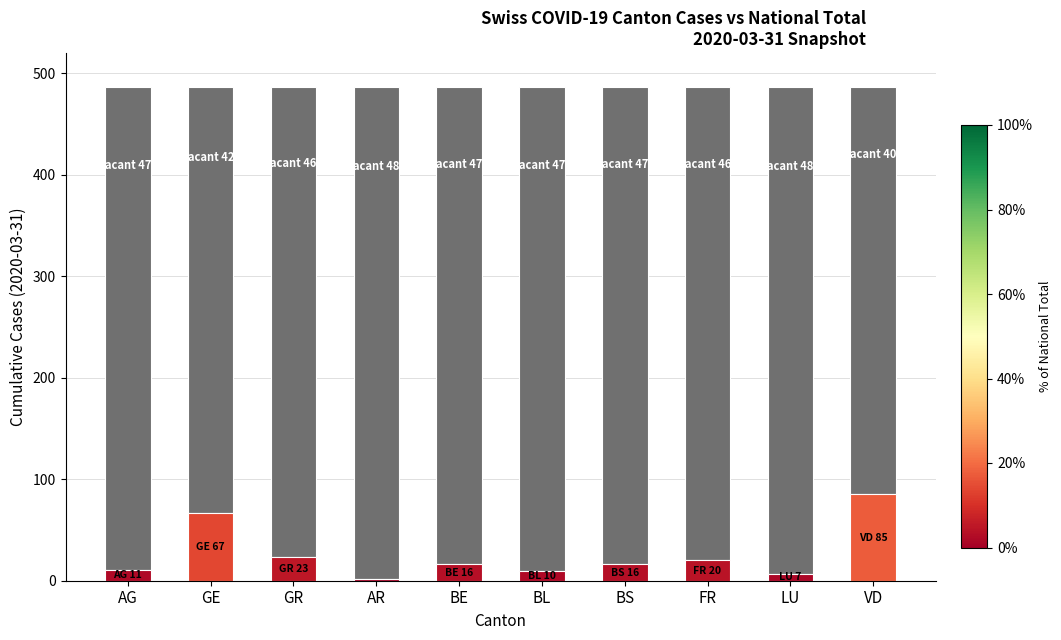

What is the sum of all values?

4613